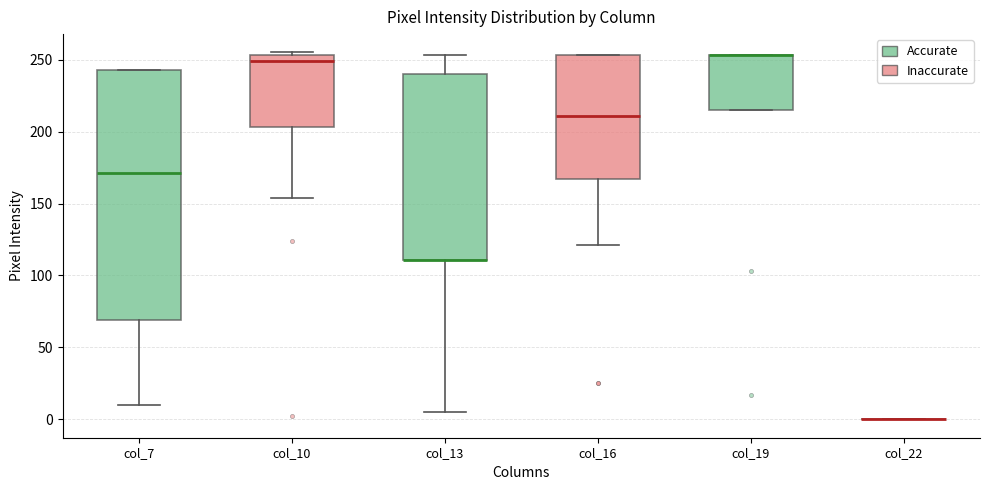

Reading left to right, read every box against the y-axis: the position of its median line, the range the box covers, and the ends of its whiskers. The values are not printed on the chart, so give them approximately, as read against the axis.

col_7: median 170, box 70 to 245, whiskers 10 to 245
col_10: median 250, box 205 to 255, whiskers 155 to 255 (just above the box's upper edge)
col_13: median 110 (drawn on the box's lower edge), box 110 to 240, whiskers 5 to 255
col_16: median 210, box 165 to 255, whiskers 120 to 255
col_19: median 255 (drawn on the box's upper edge), box 215 to 255, whiskers 215 to 255
col_22: box collapsed to a line at 0, whiskers 0 to 0